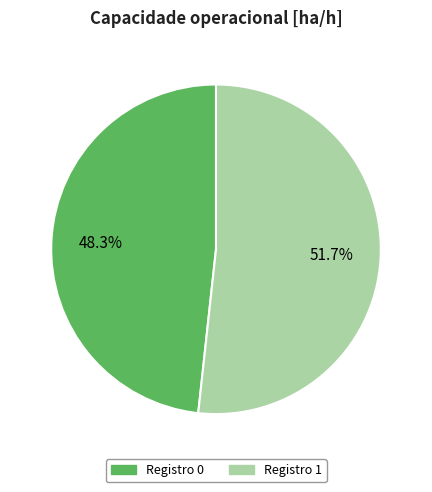

Does any single category account for the majority?

Yes